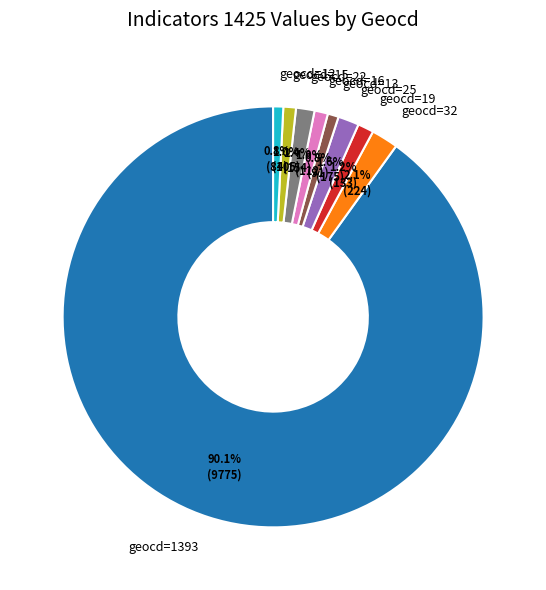

What percentage is the geocd=12 slice, to the nearest percent?

1%